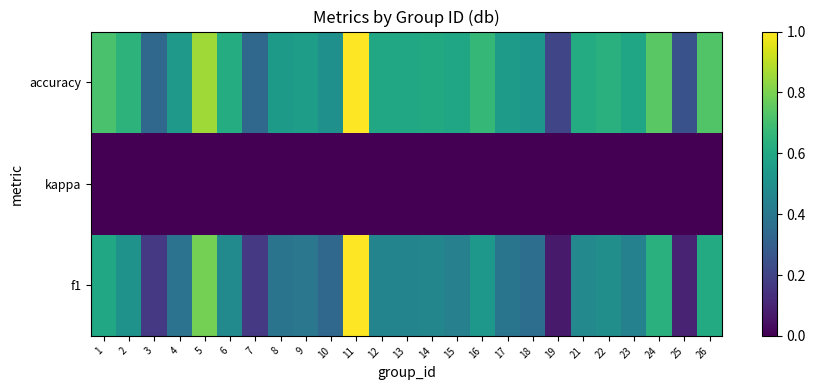

Reading right to left, list all the values displayed in this chart.

f1: 26=0.6	25=0.1	24=0.6	23=0.4	22=0.5	21=0.5	19=0.1	18=0.4	17=0.4	16=0.5	15=0.4	14=0.5	13=0.5	12=0.5	11=1.0	10=0.3	9=0.4	8=0.4	7=0.2	6=0.5	5=0.8	4=0.4	3=0.2	2=0.5	1=0.6
kappa: 26=0.0	25=0.0	24=0.0	23=0.0	22=0.0	21=0.0	19=0.0	18=0.0	17=0.0	16=0.0	15=0.0	14=0.0	13=0.0	12=0.0	11=0.0	10=0.0	9=0.0	8=0.0	7=0.0	6=0.0	5=0.0	4=0.0	3=0.0	2=0.0	1=0.0
accuracy: 26=0.7	25=0.2	24=0.7	23=0.6	22=0.6	21=0.6	19=0.2	18=0.5	17=0.6	16=0.7	15=0.6	14=0.6	13=0.6	12=0.6	11=1.0	10=0.5	9=0.6	8=0.5	7=0.3	6=0.6	5=0.9	4=0.5	3=0.3	2=0.6	1=0.7